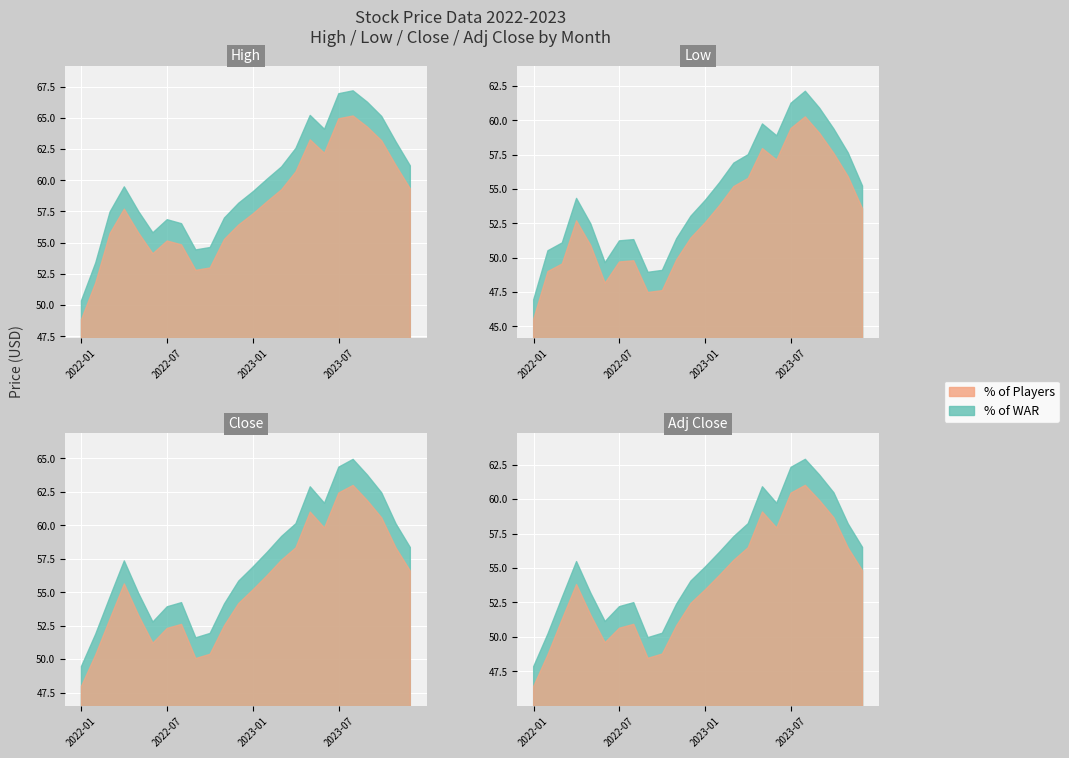

Rank the series by their maximum value, from lowest to highest.

Low, Adj Close, Close, High